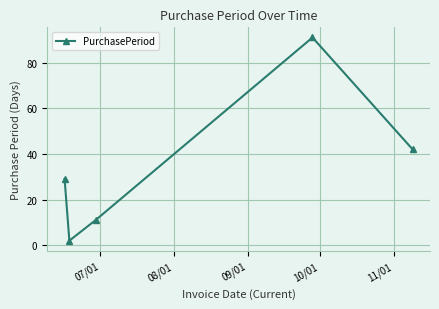

How many interior local peaks (higher than both neighbors) does the data have?

1